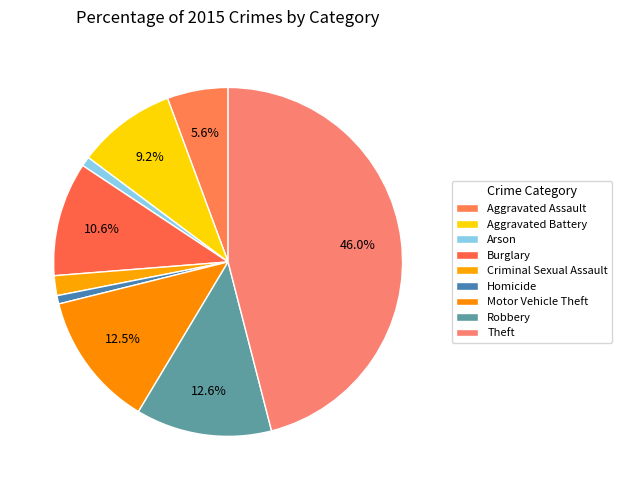

How many segments does this pie chart have?

9